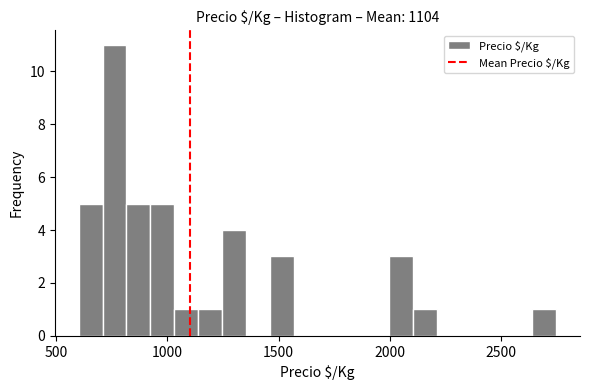

Around what value on the x-axis is the tallest bar? Give the approximate position of its centre, as read against the axis.

750